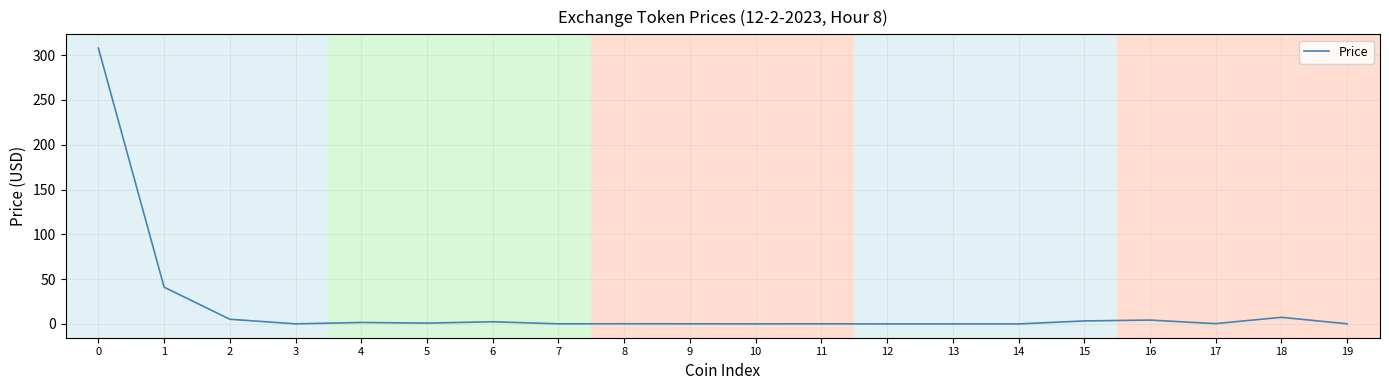

What is the difference between the maximum and minimum values?

307.9